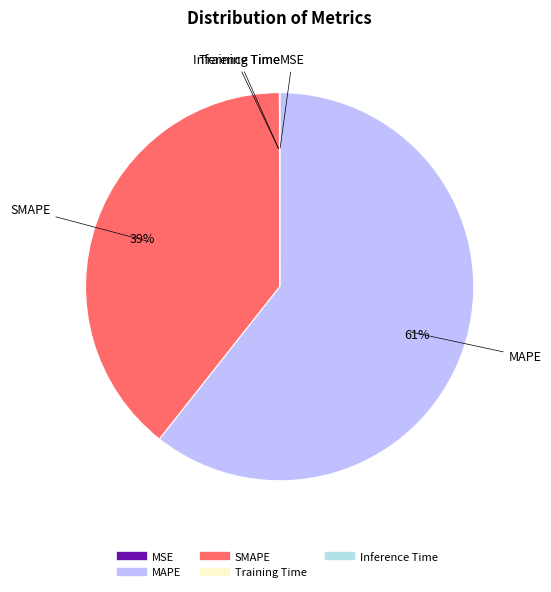

Which category has the biggest portion of the pie?

MAPE